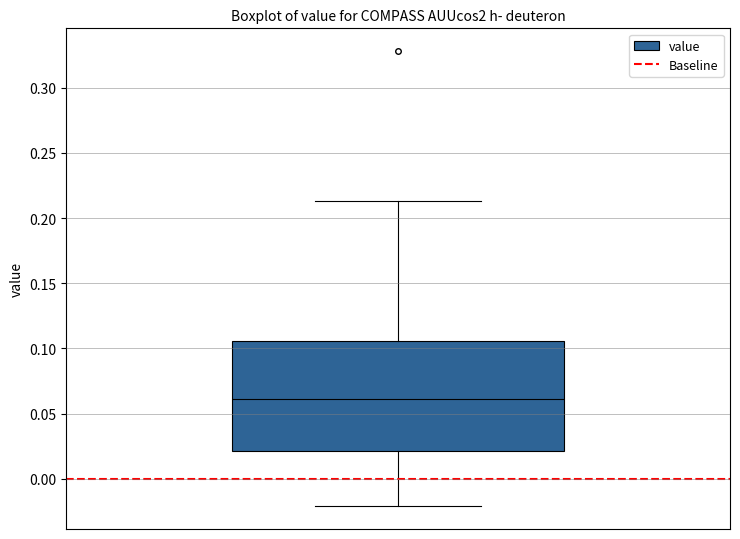

Transcribe this box plot: give where the median line is, the range the box spans, and where the two whiskers end, as read against the y-axis. The values are not printed on the chart, so give them approximately, as read against the axis.

median 0.060, box 0.020 to 0.105, whiskers -0.020 to 0.215